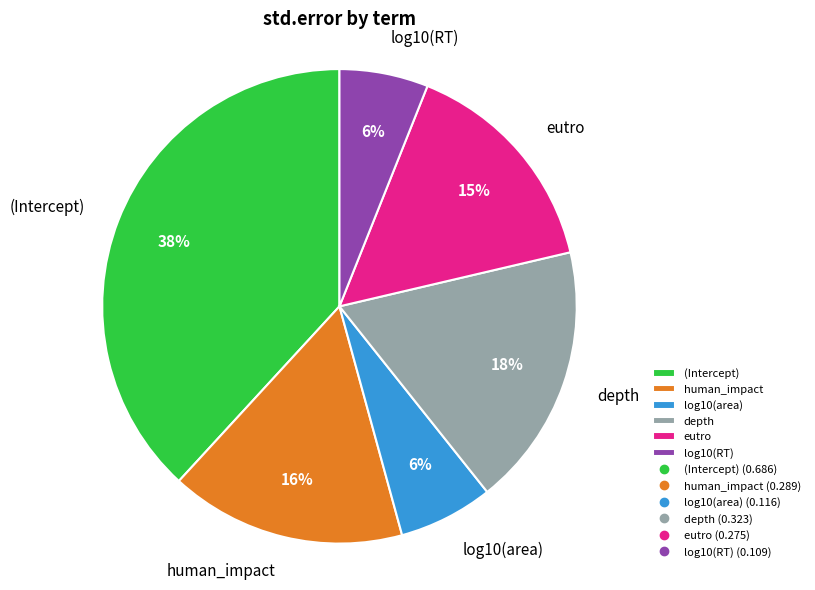

How many segments does this pie chart have?

6